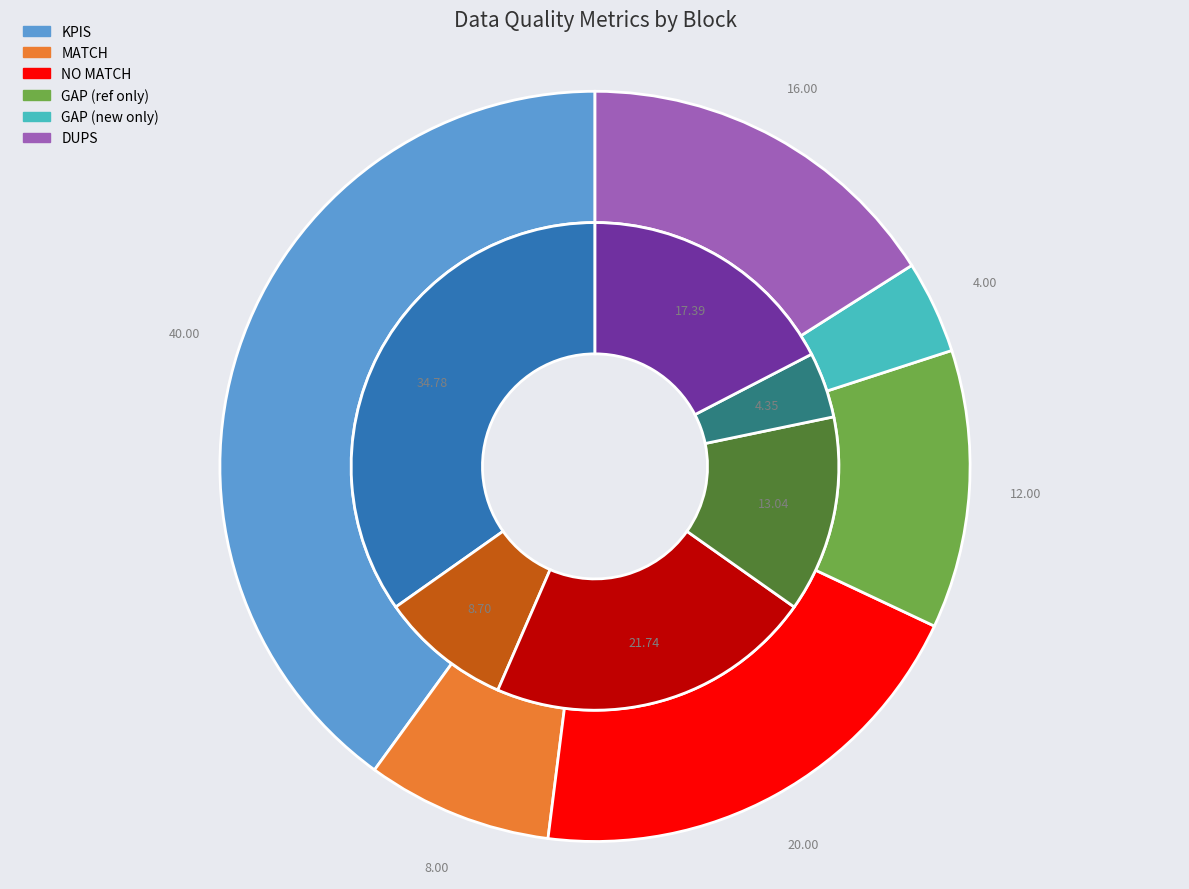

What percentage is the NO MATCH slice, to the nearest percent?

20%